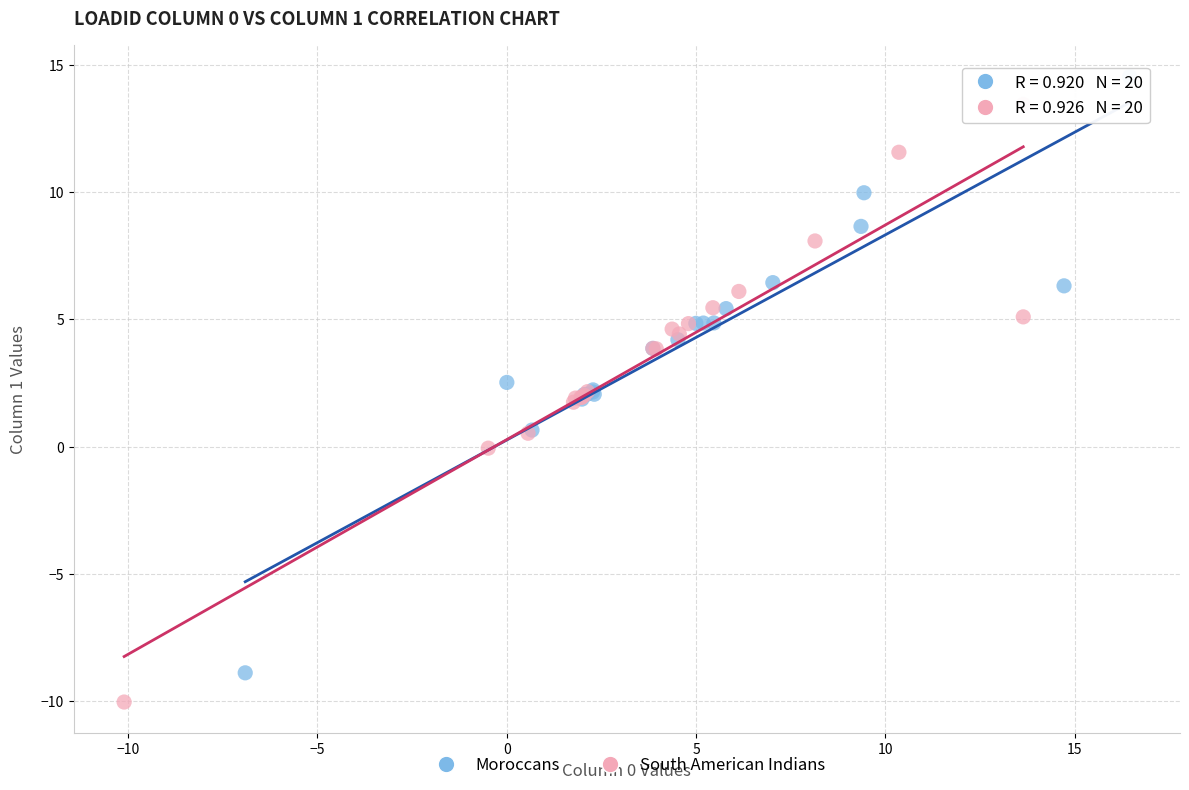

Which series contains the highest Y value?

Moroccans